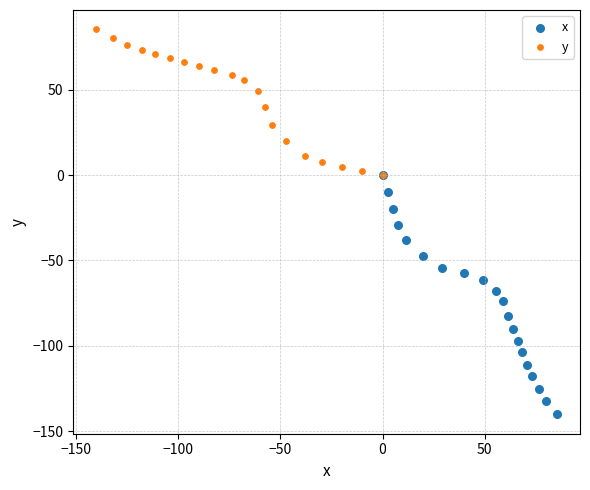

Which series reaches the maximum Y coordinate?

y